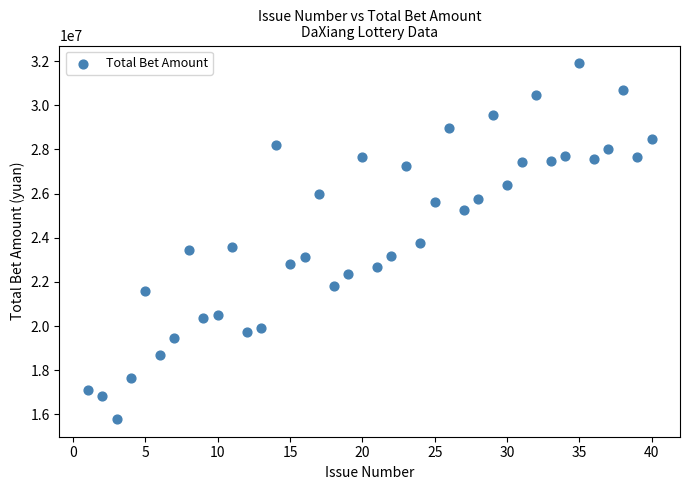

What is the range of Y values (max minus min)?

16103855